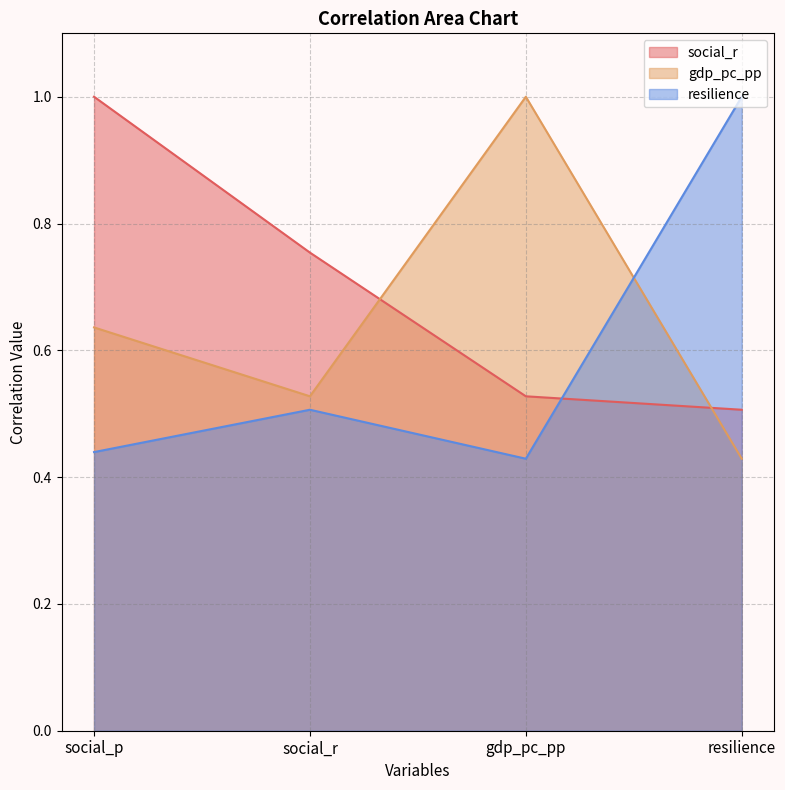

Does the chart display data point markers on the line(s)?

No